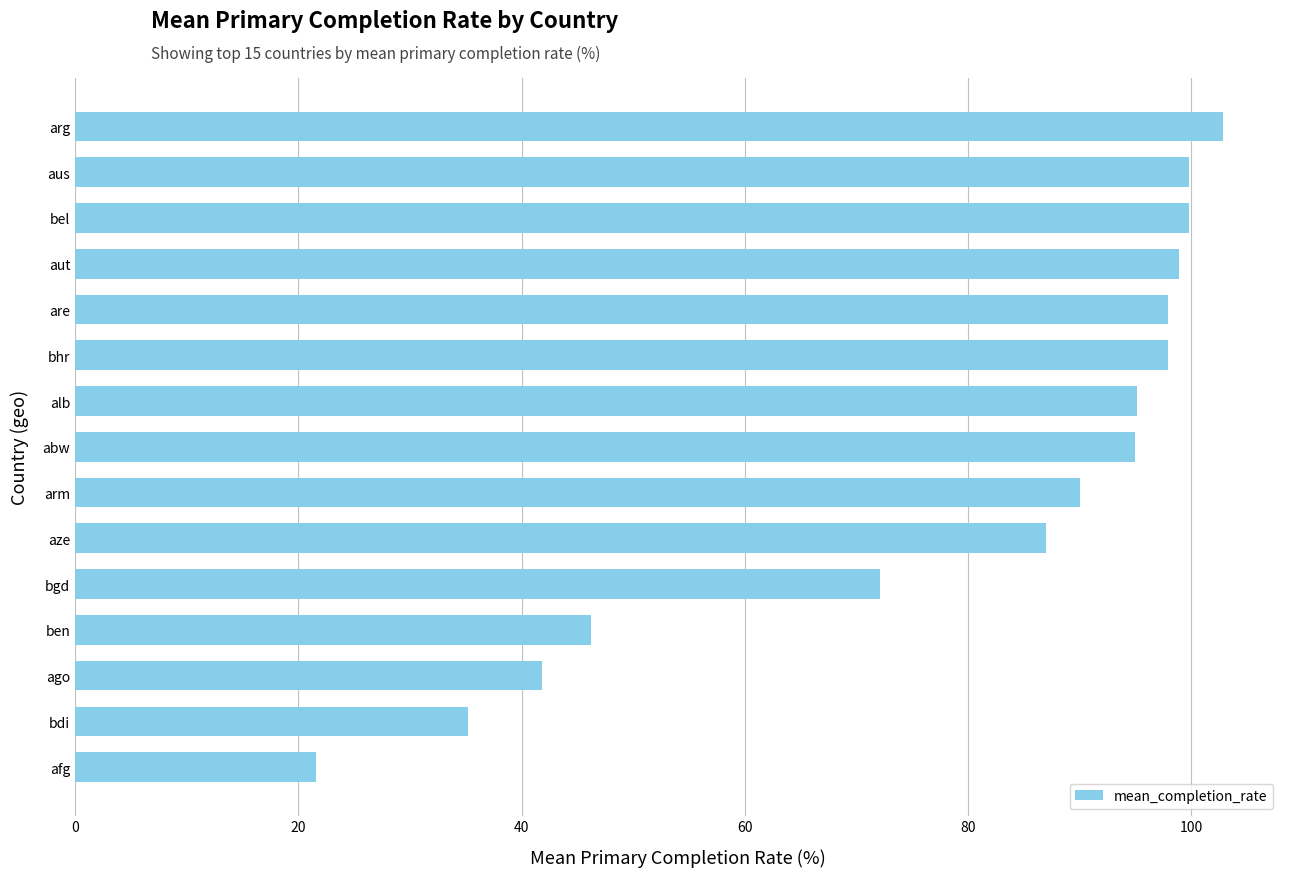

Which category has the highest value across all series?

arg